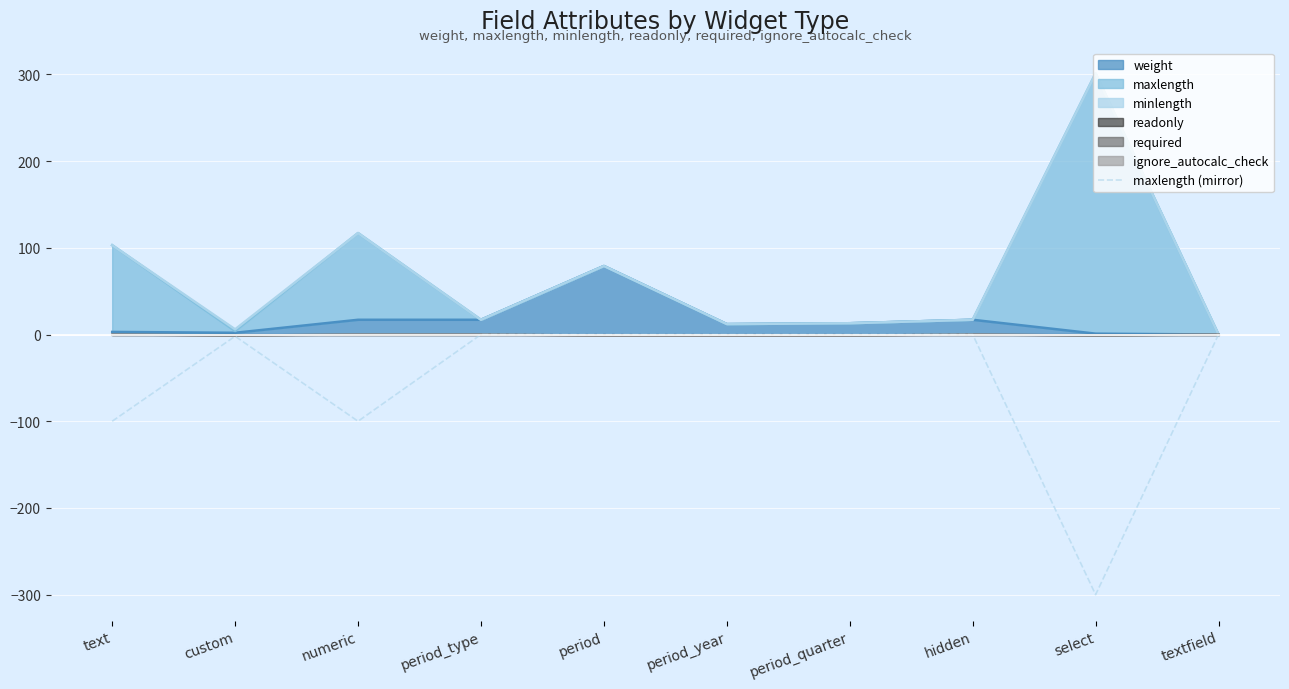

How many values are below 0?

4